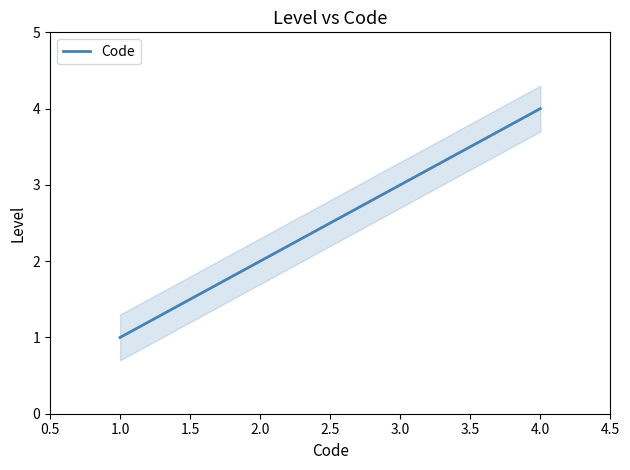

Which category has the highest value in the Code series?

4.0